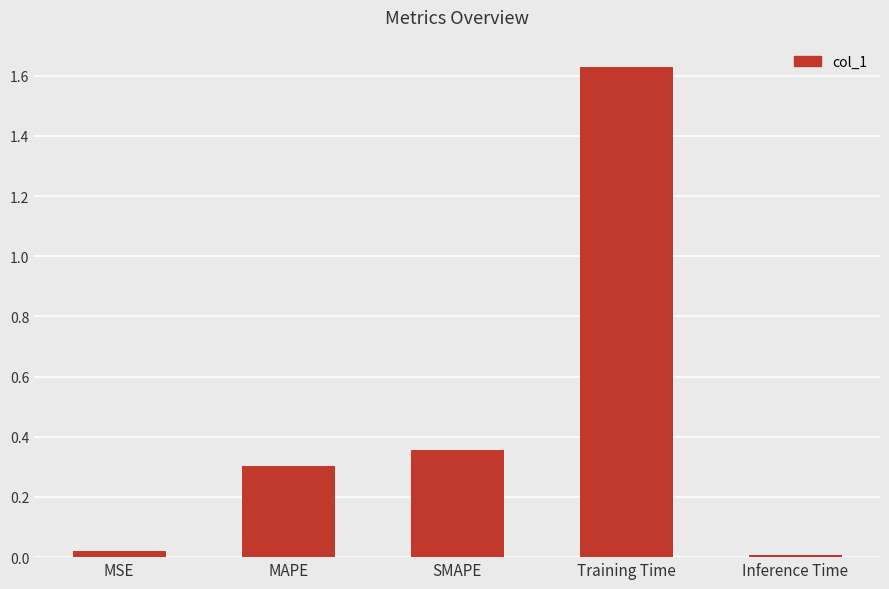

What is the label of the 1st bar from the left?

MSE